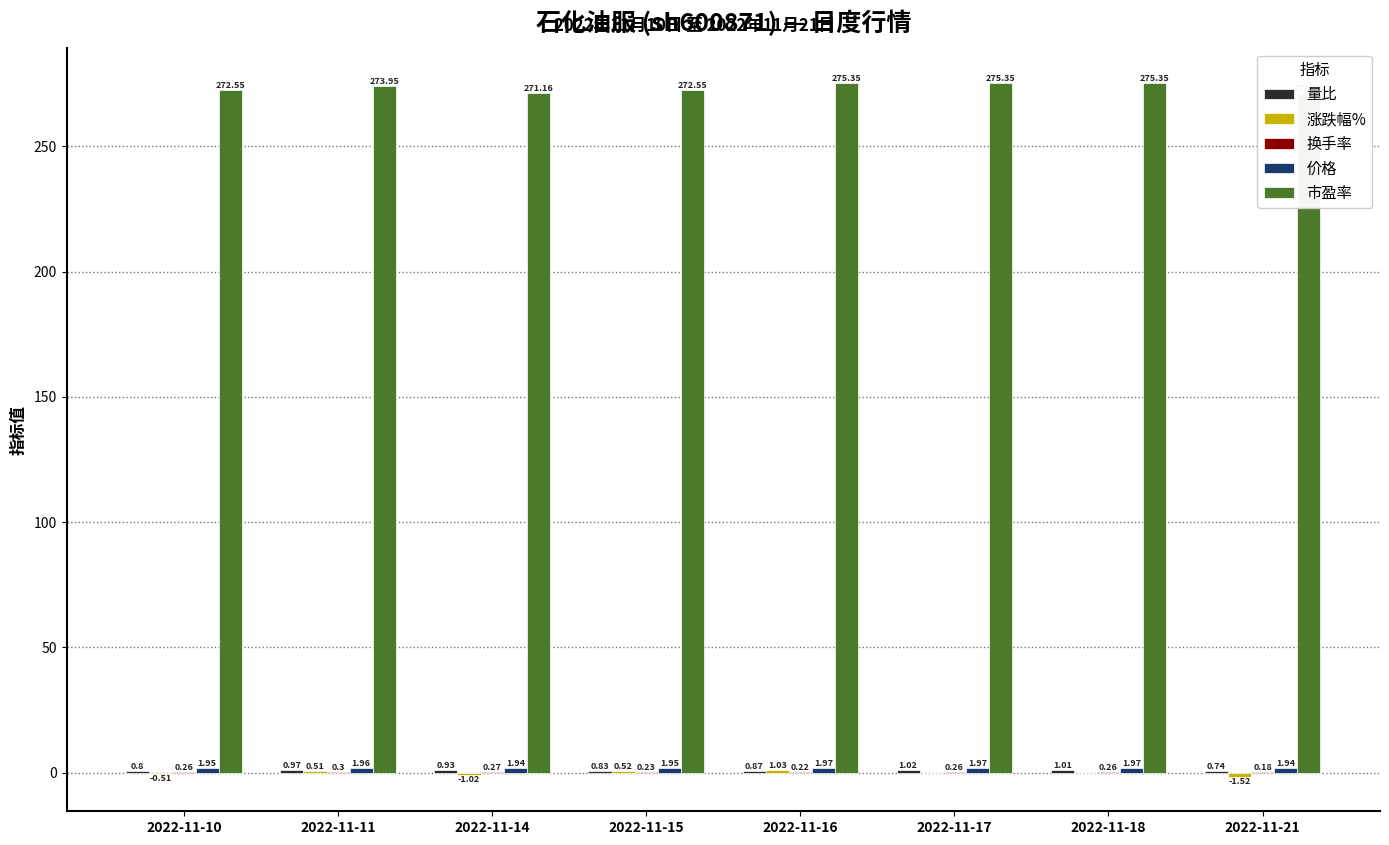

Is it true that 涨跌幅% equals -1.0 at 2022-11-14?

True